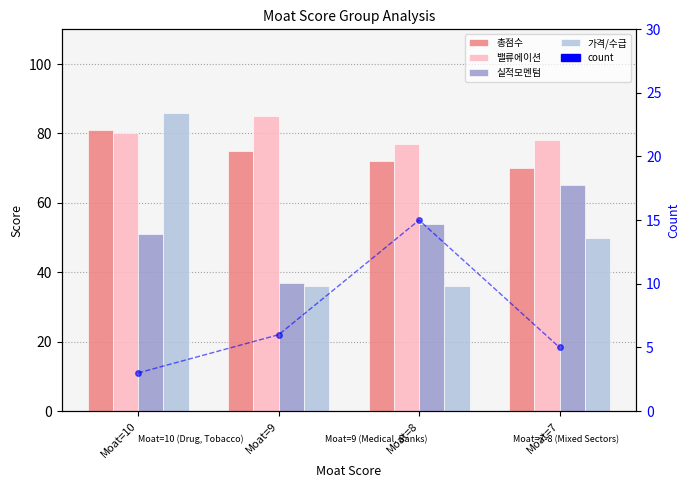

At which category is the sum across all series the highest?

Moat=10